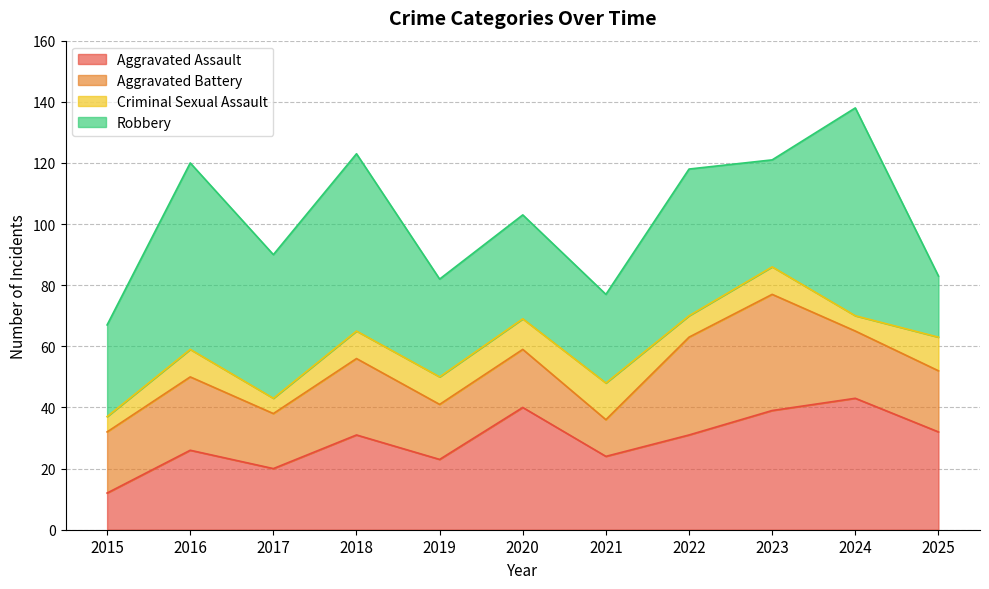

Between which two adjacent categories do Robbery and Aggravated Assault first intersect?

2019 and 2020